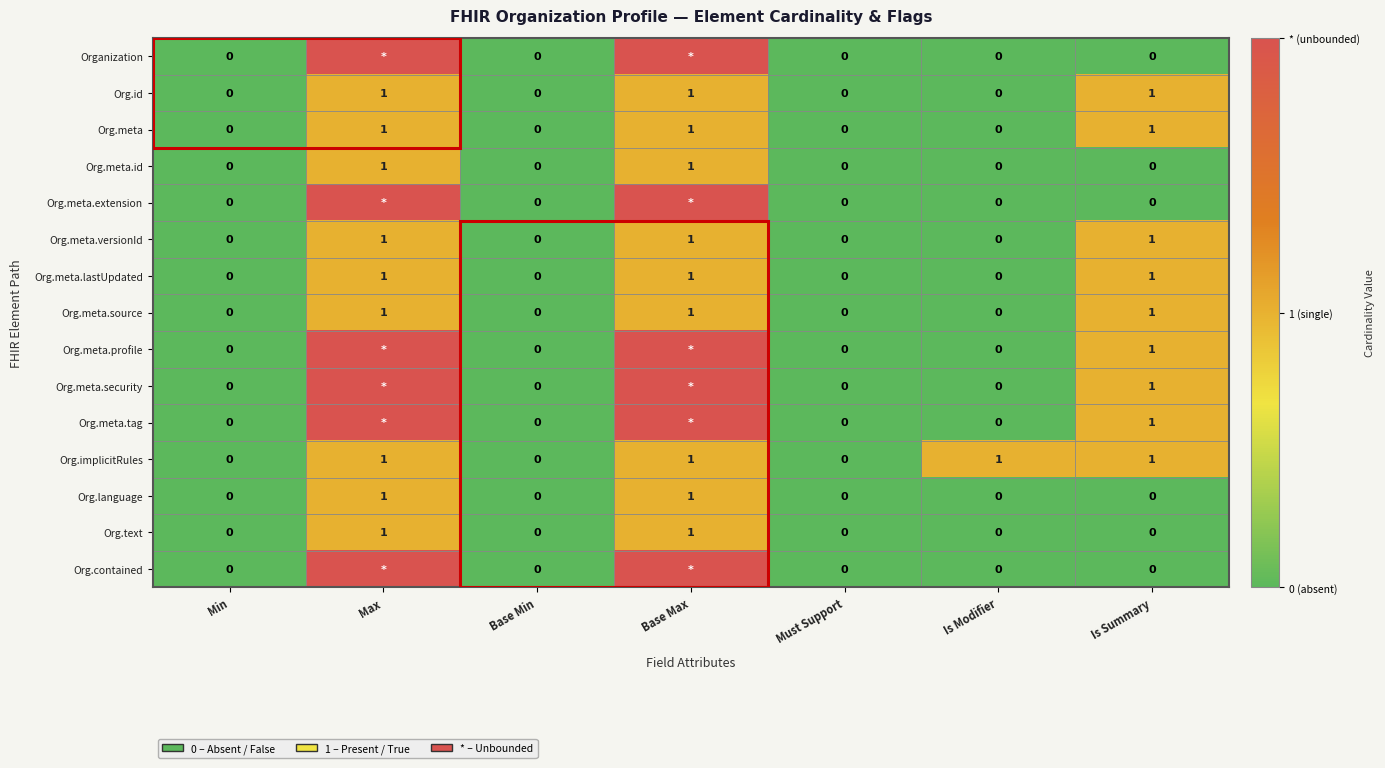

Is it true that Org.meta.id equals 0 at Must Support?

True